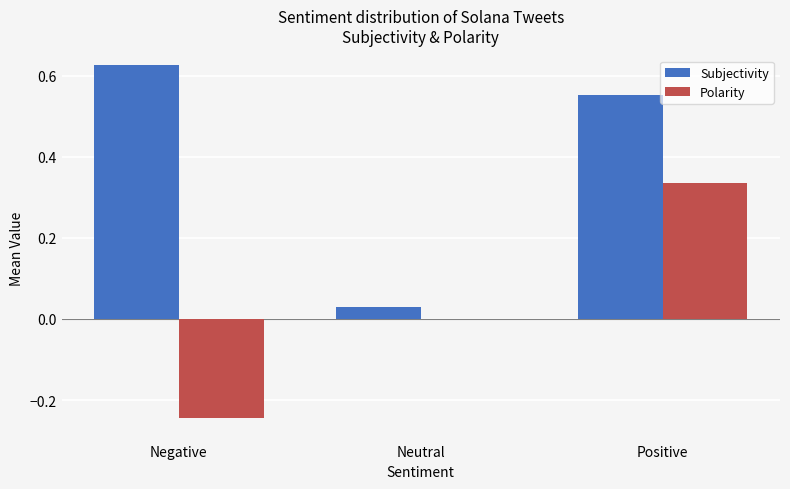

Is it true that Polarity equals 0.2 at Positive?

False